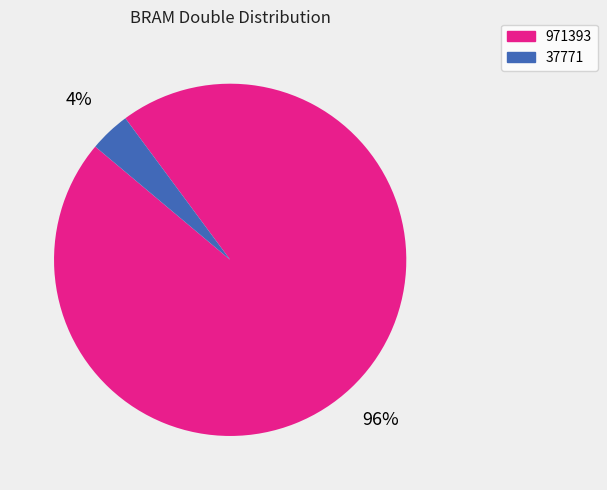

To the nearest percent, what is the average slice percentage?

50%